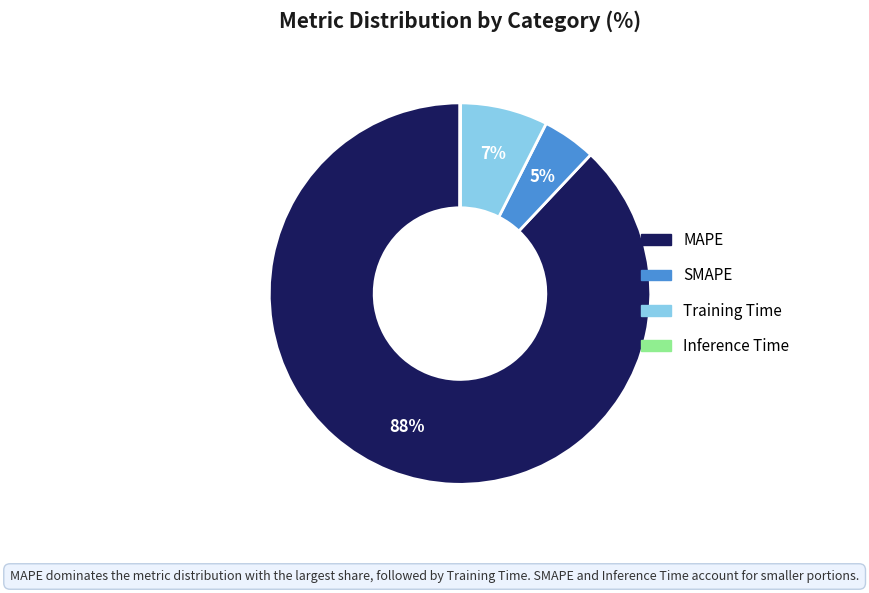

To the nearest percent, what portion does Training Time represent?

7%